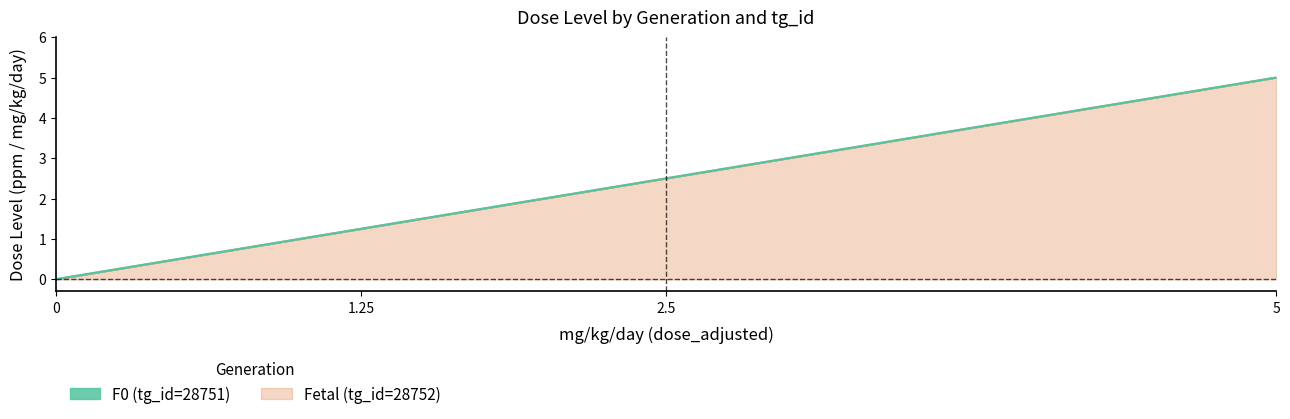

Does the chart have visible grid lines?

No